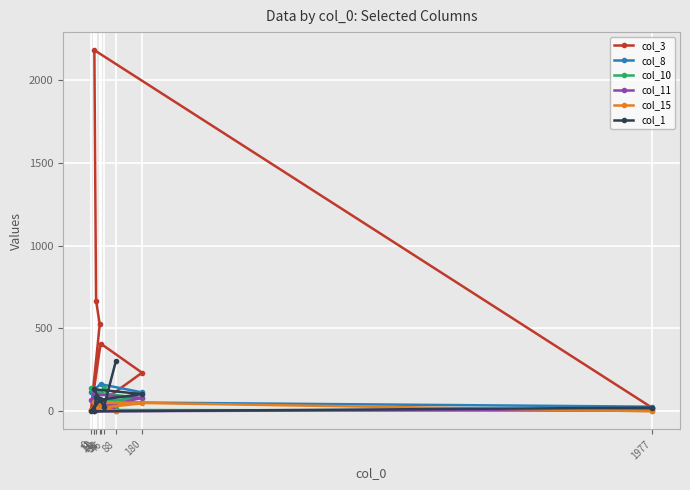

Count the number of data series in this chart.

6